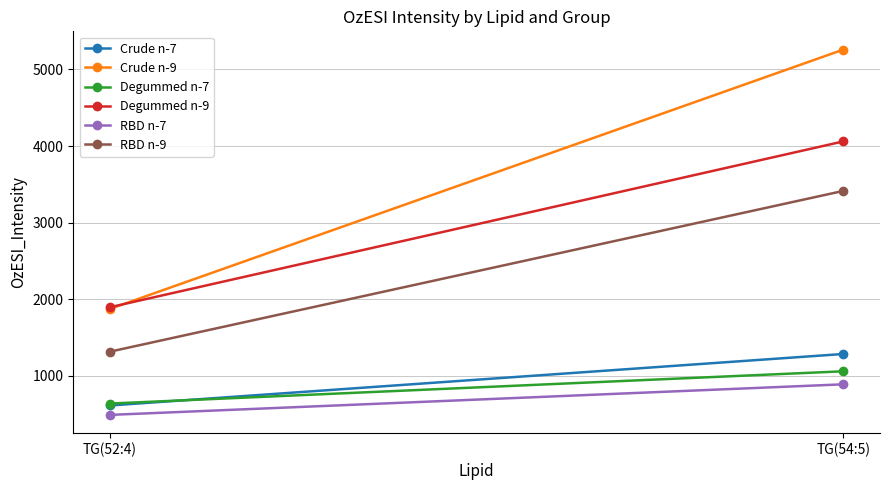

What is the sum of the Degummed n-9 values at TG(52:4) and TG(54:5)?

5958